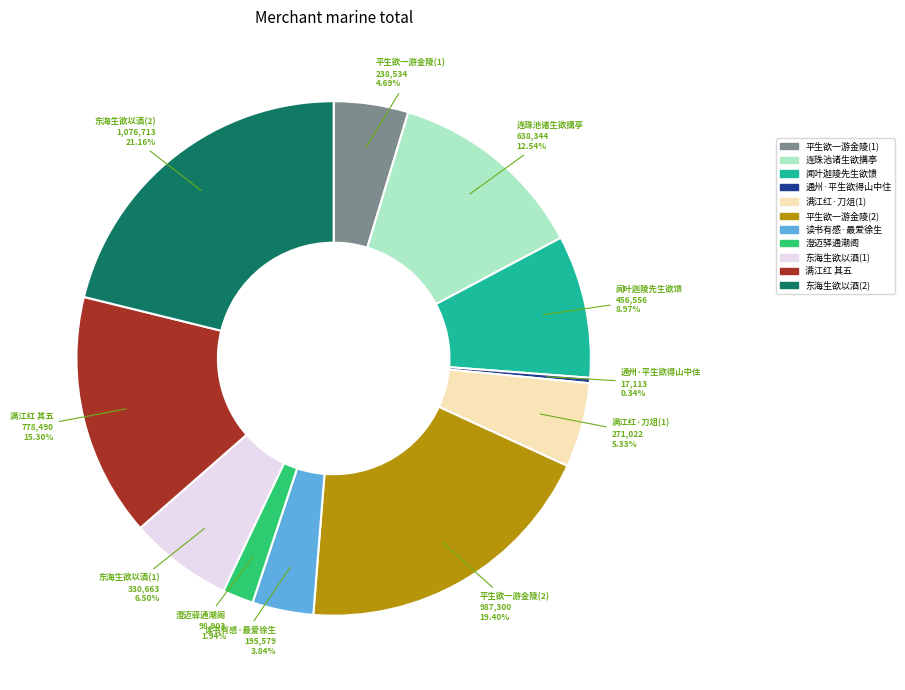

Combined, do 东海生欲以酒(1) and 通州·平生欲得山中住 account for over 50%?

No